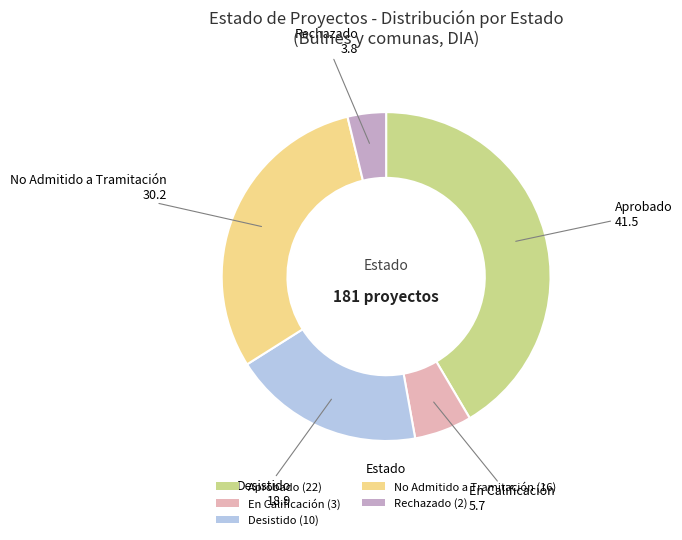

Approximately how many times larger is the value at No Admitido a Tramitación compared to Aprobado?

0.7